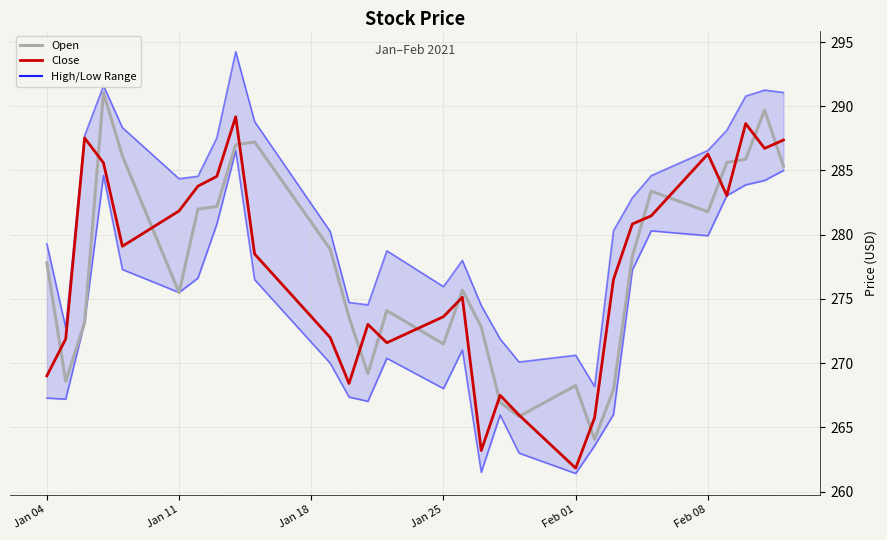

List the series in order of their peak value, lowest first.

Close, Open